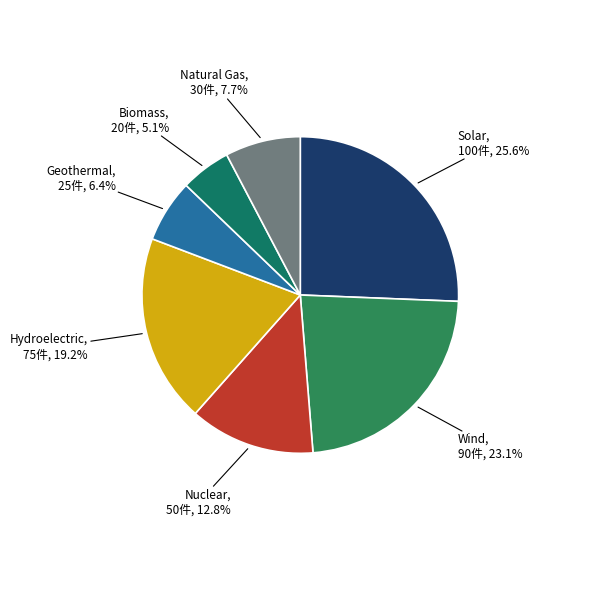

Count the number of slices in the pie.

7